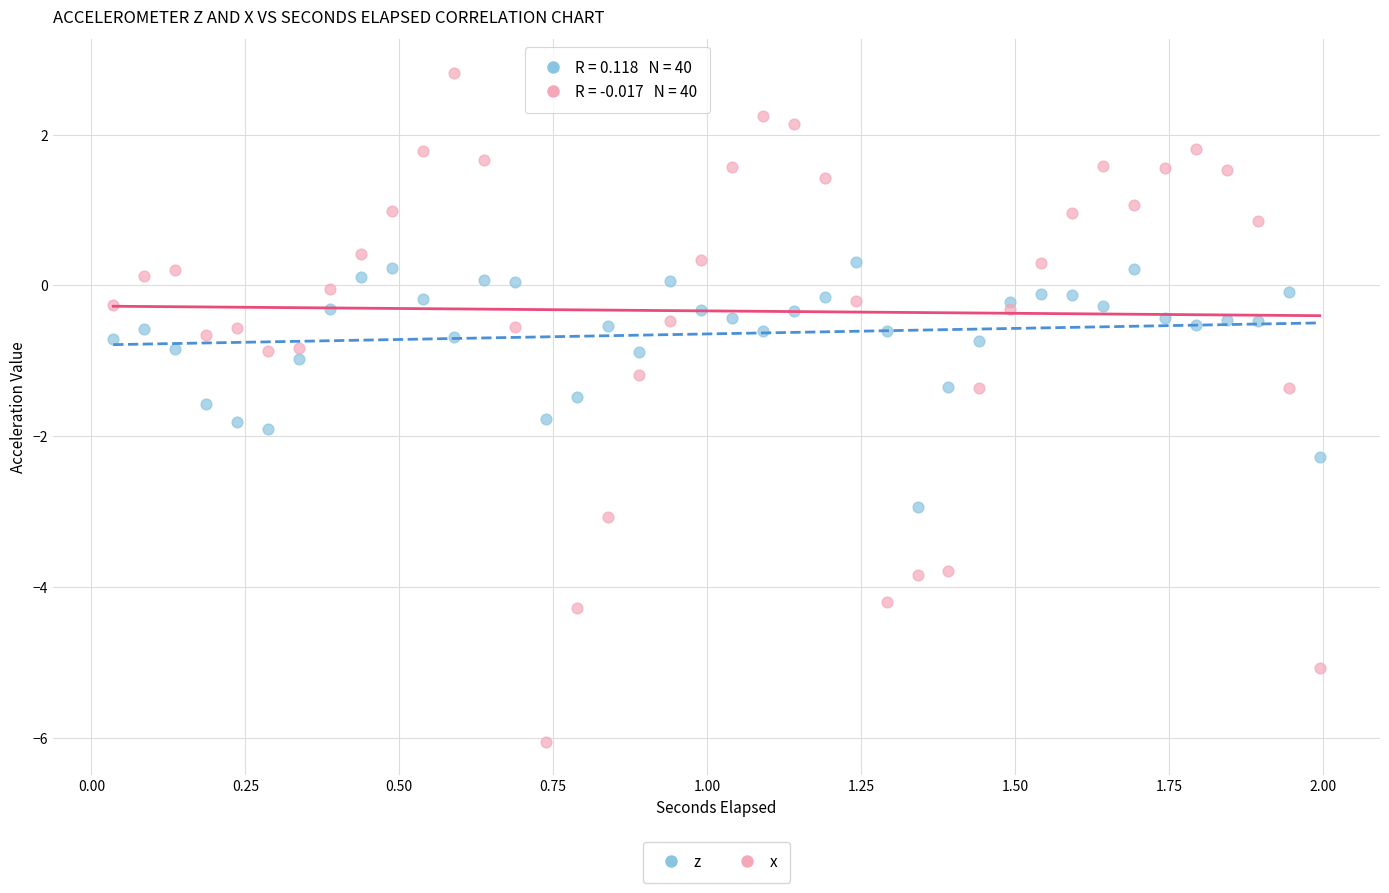

Which series reaches the maximum Y coordinate?

x